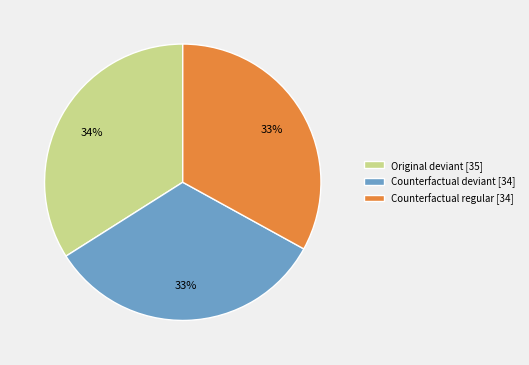

To the nearest percent, what is the difference between the largest and smallest slice percentages?

1%